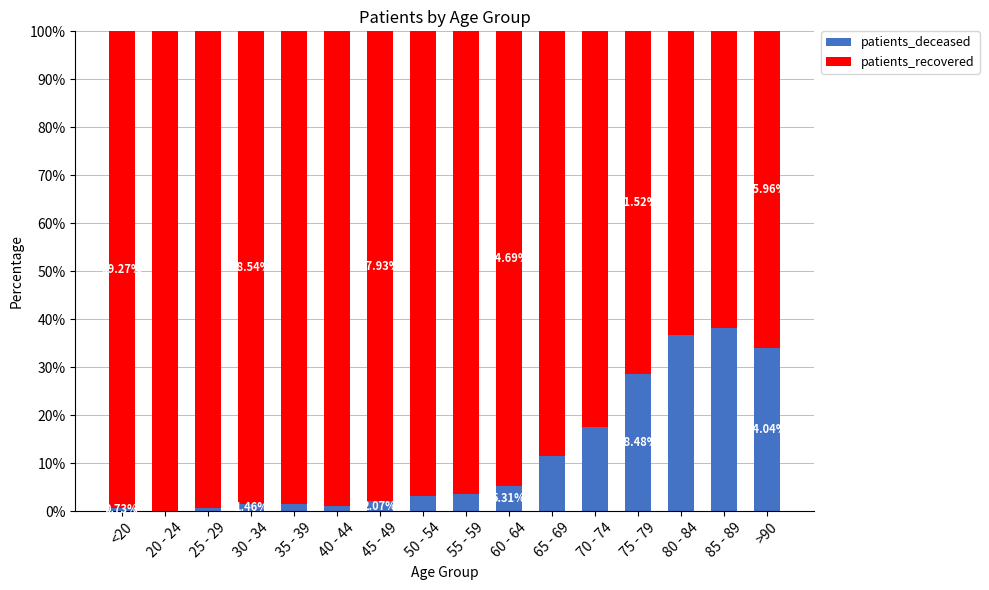

What is the total value across all series at 50 - 54?

100.0